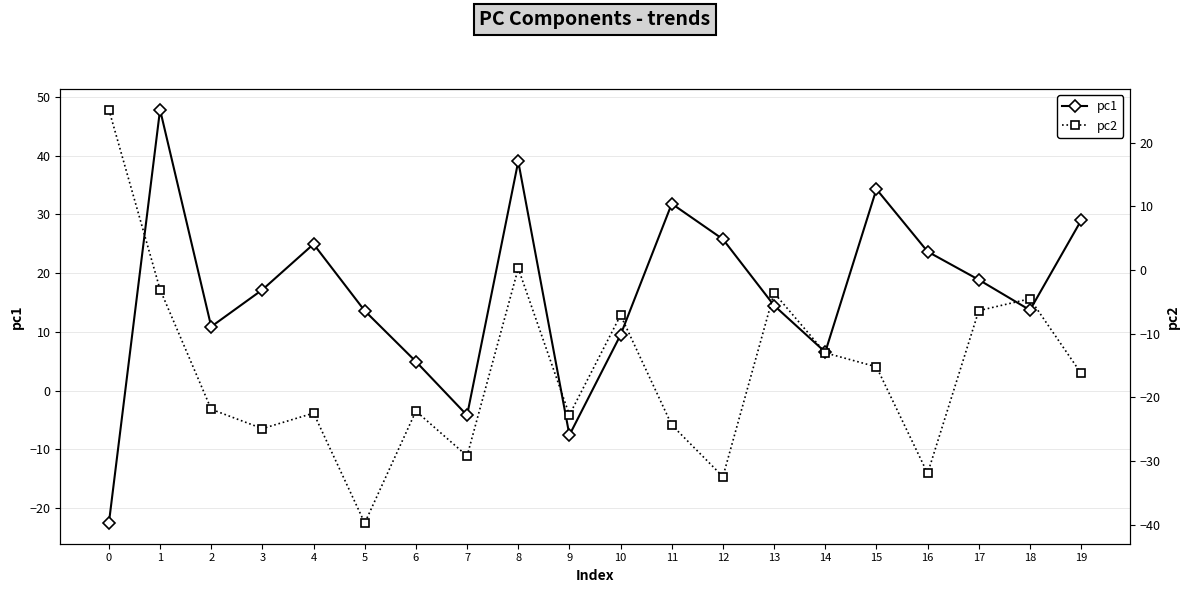

What is the maximum value shown in the chart?

47.8